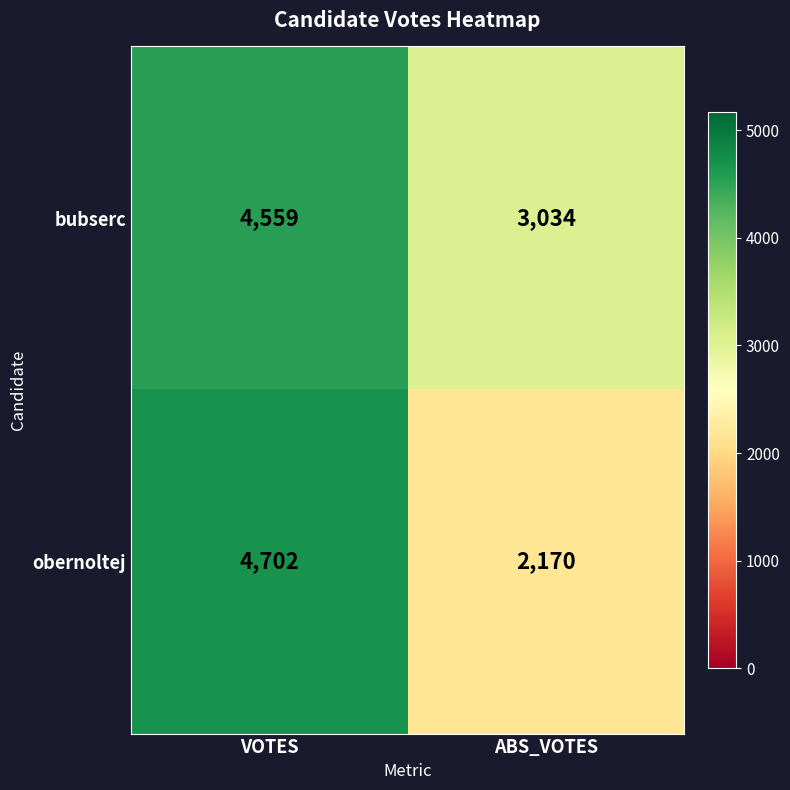

True or false: bubserc has a value of 6005 at VOTES.

False